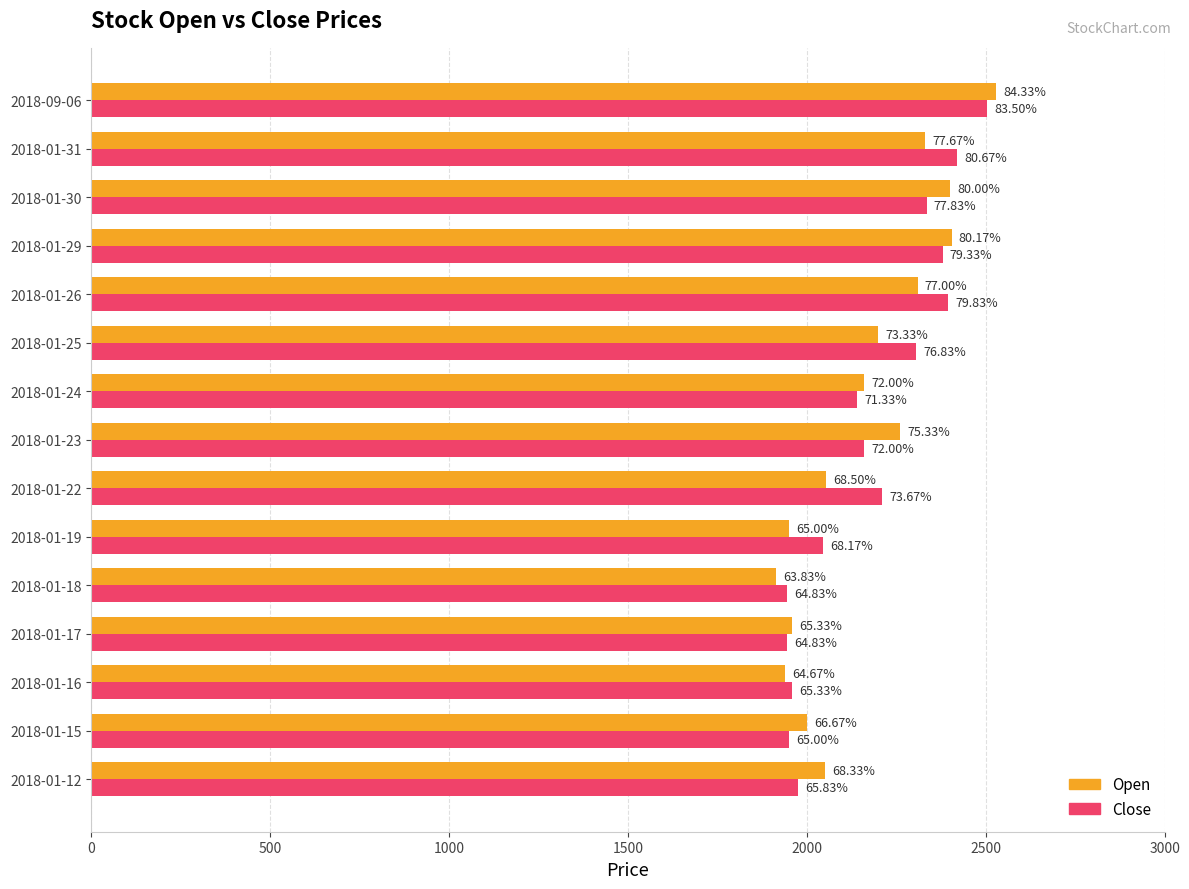

What is the minimum value for Open?

1915